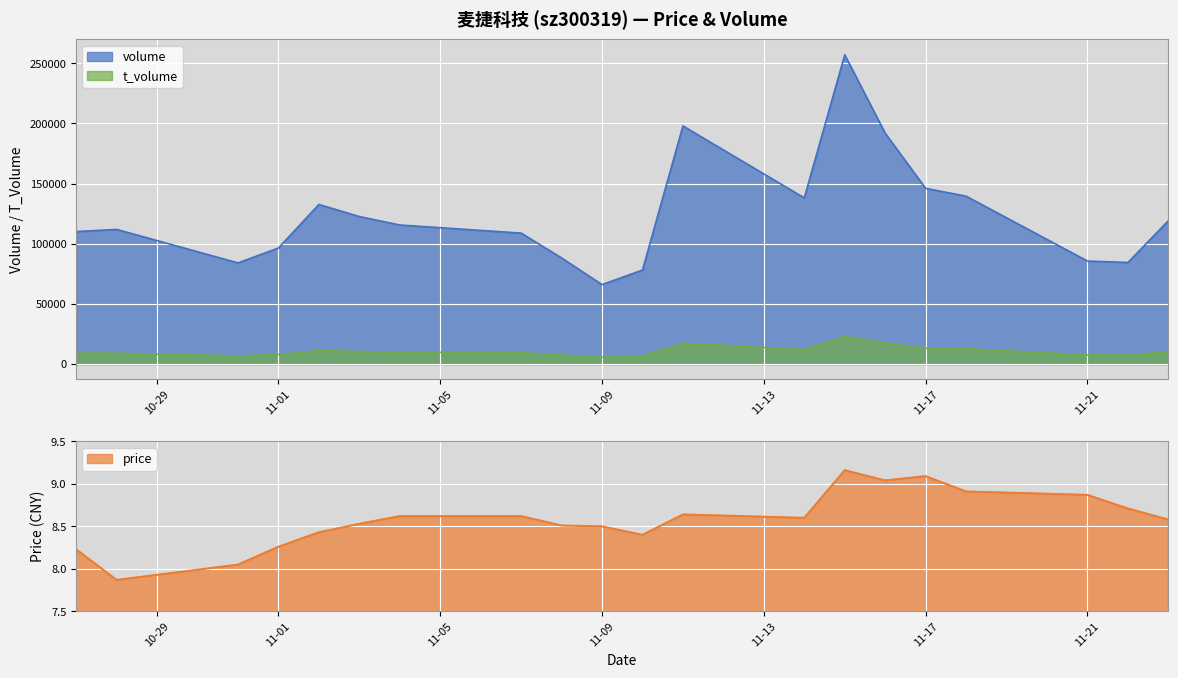

What is the maximum value for t_volume?

23006